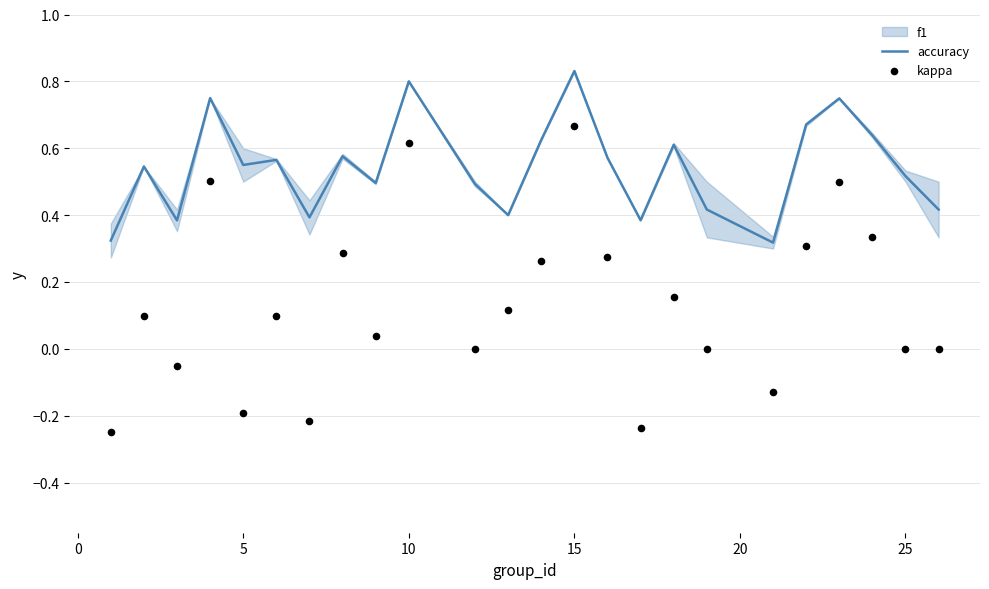

Which series reaches the minimum Y coordinate?

kappa